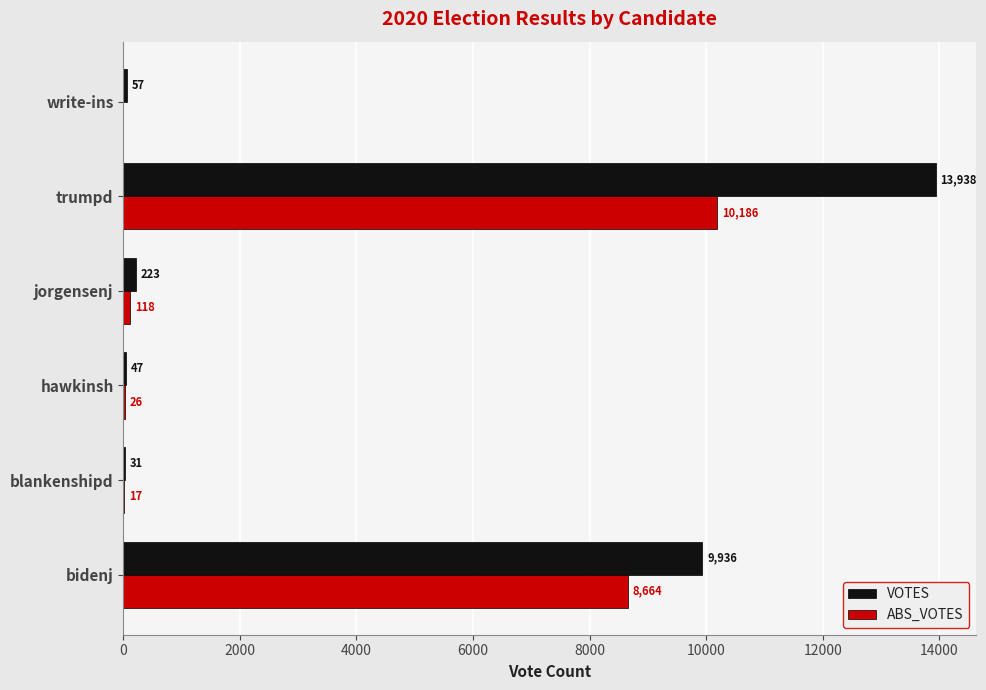

What are all the series names shown in the legend?

VOTES, ABS_VOTES